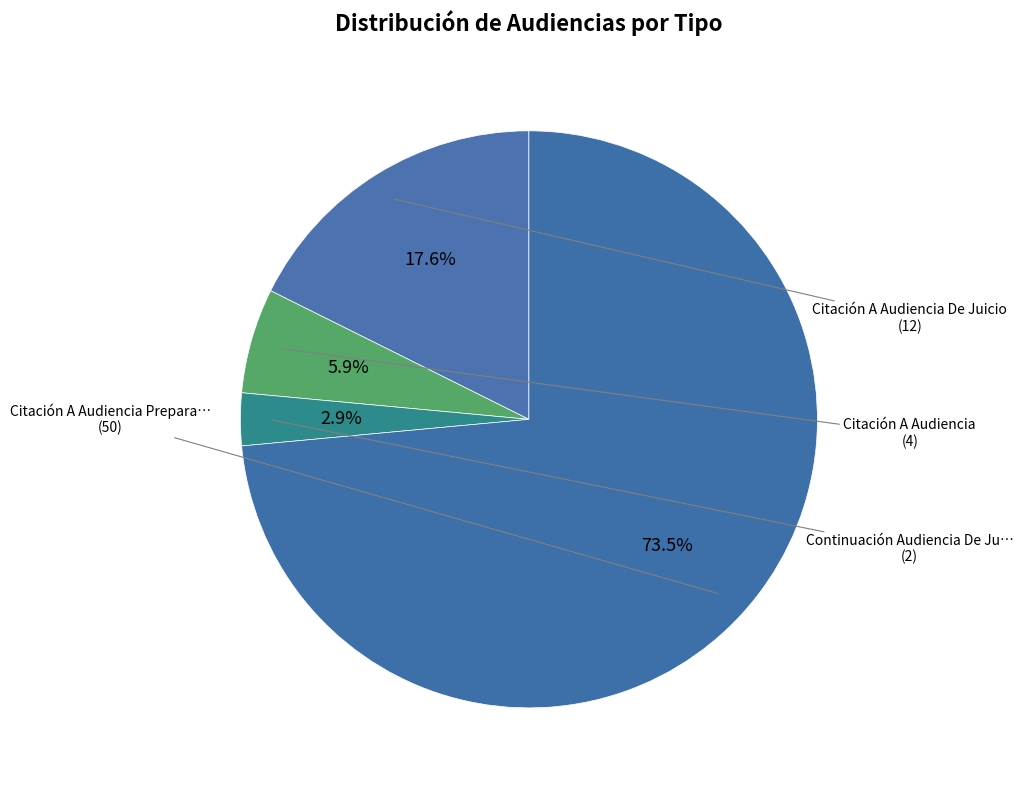

Count the number of slices in the pie.

4